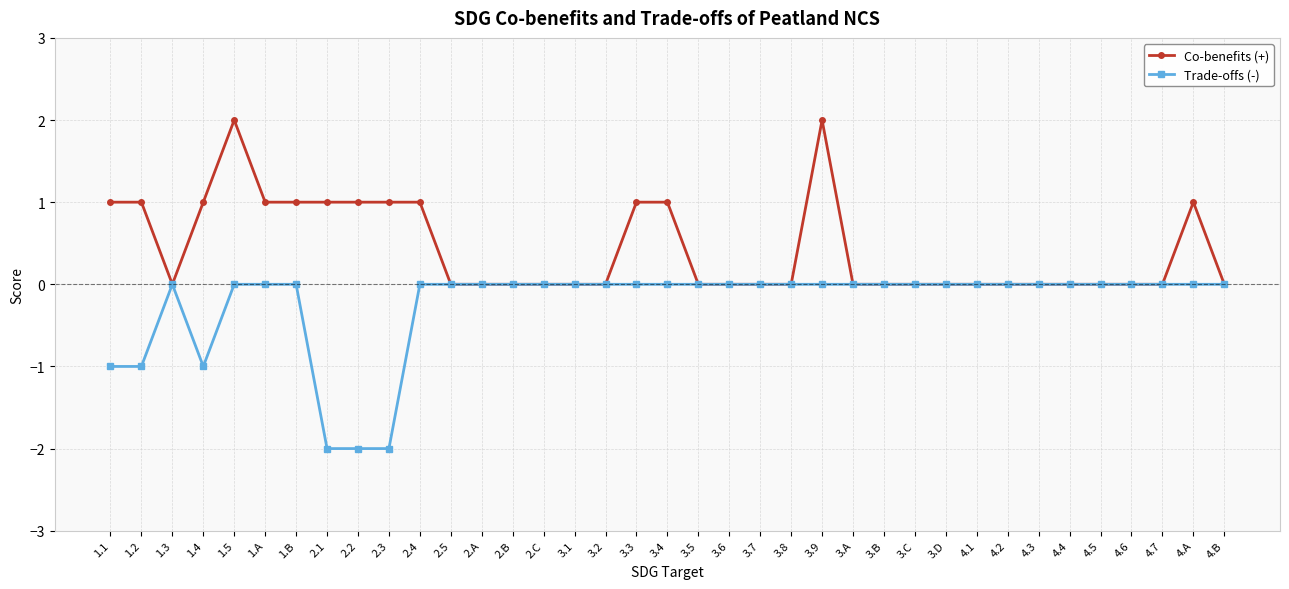

What is the difference between the maximum and minimum values in the Trade-offs (-) series?

2